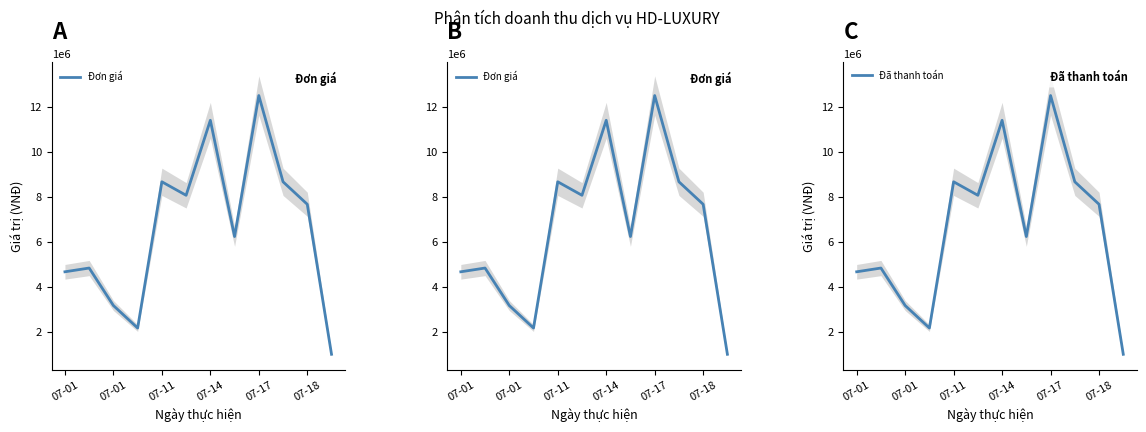

True or false: Đơn giá and Đã thanh toán intersect in this chart.

False